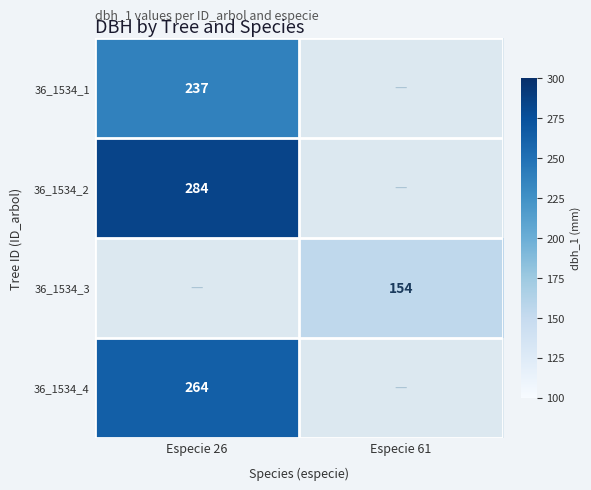

Is it true that 36_1534_3 equals 38 at Especie 61?

False